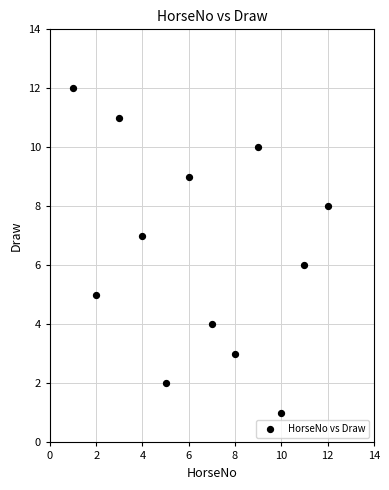

What is the average X value?

6